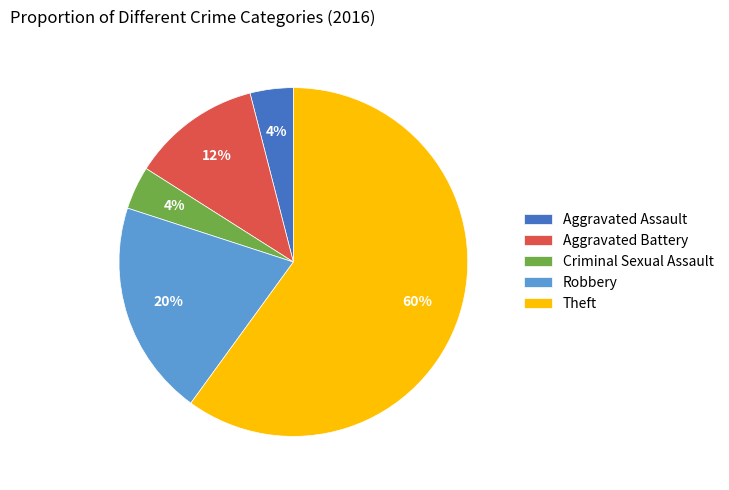

To the nearest percent, what percentage of the pie is Theft?

60%